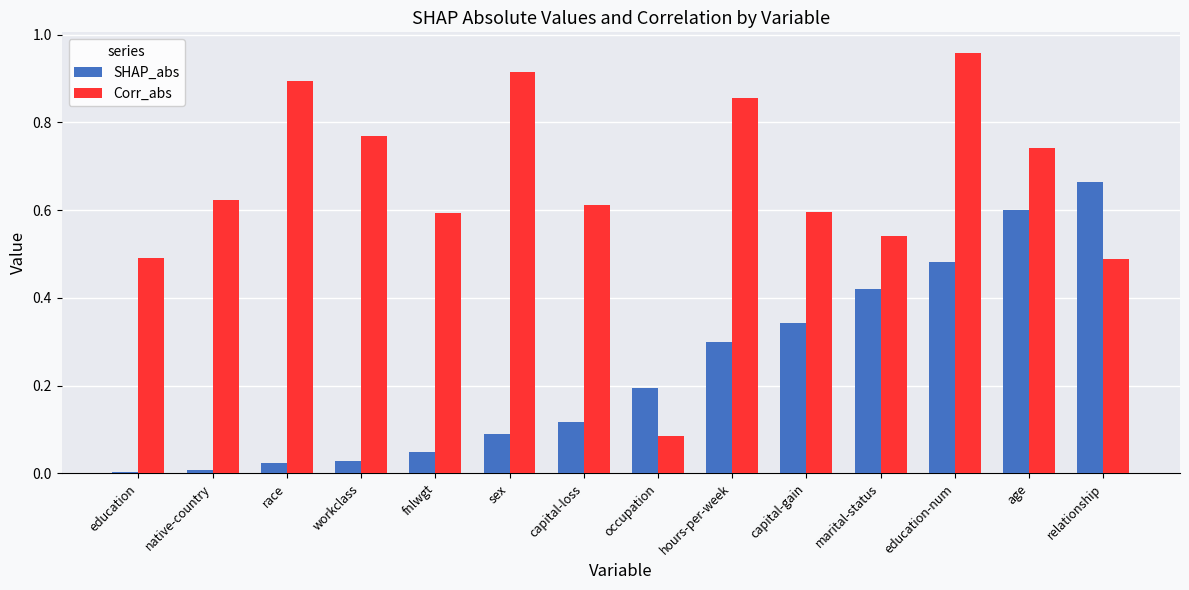

Between capital-loss and marital-status, which series saw the biggest shift?

SHAP_abs